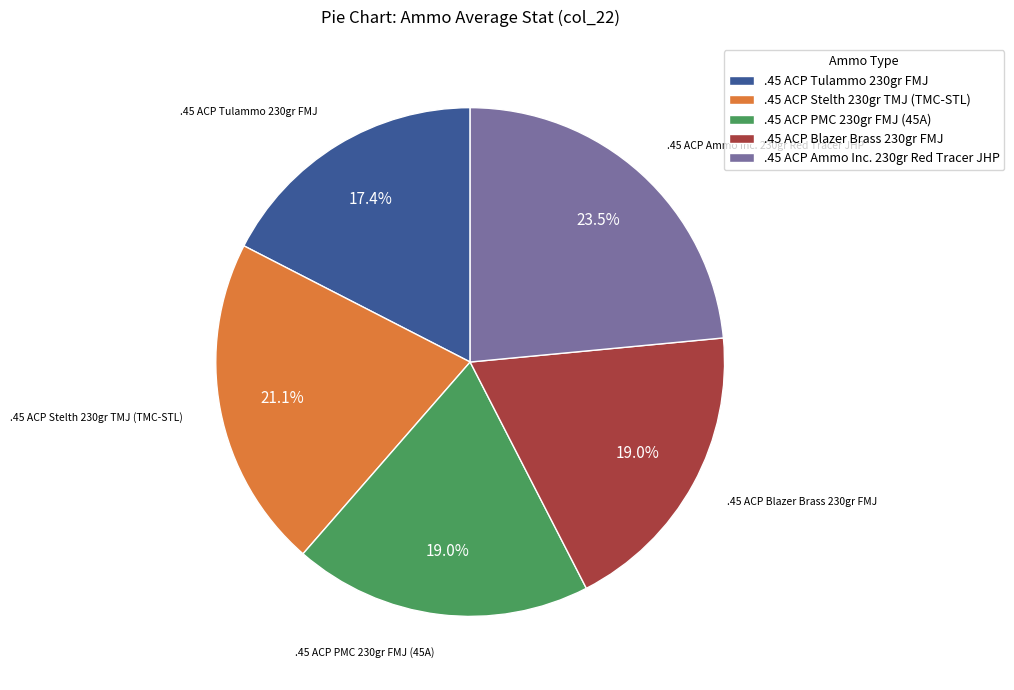

How many segments does this pie chart have?

5